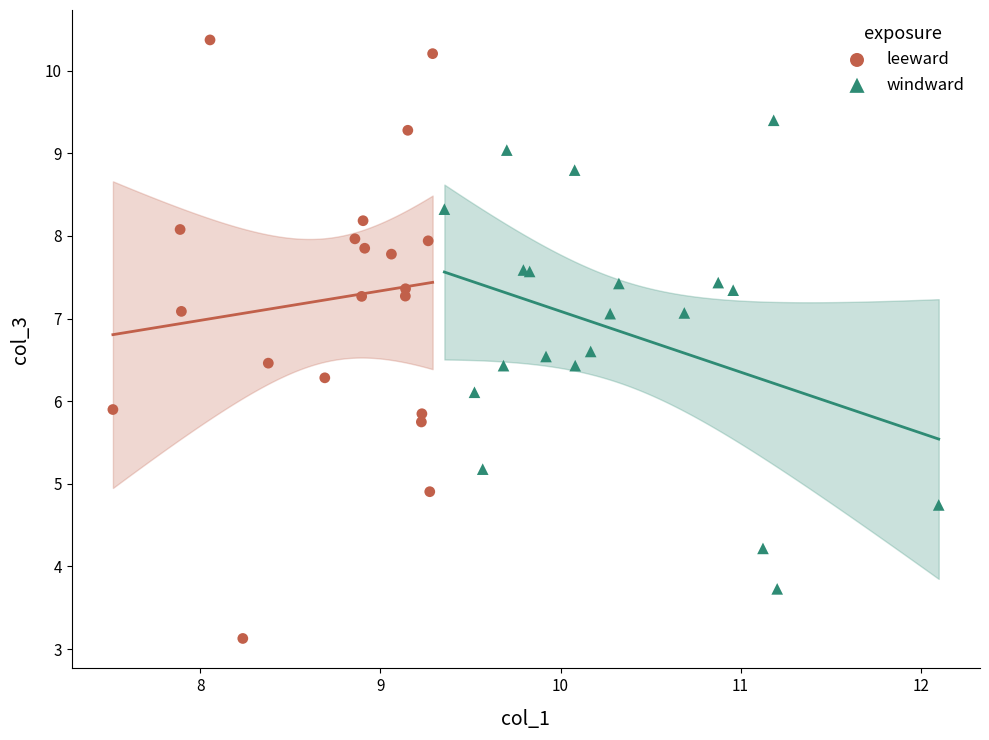

Which series has the widest spread of Y values?

leeward